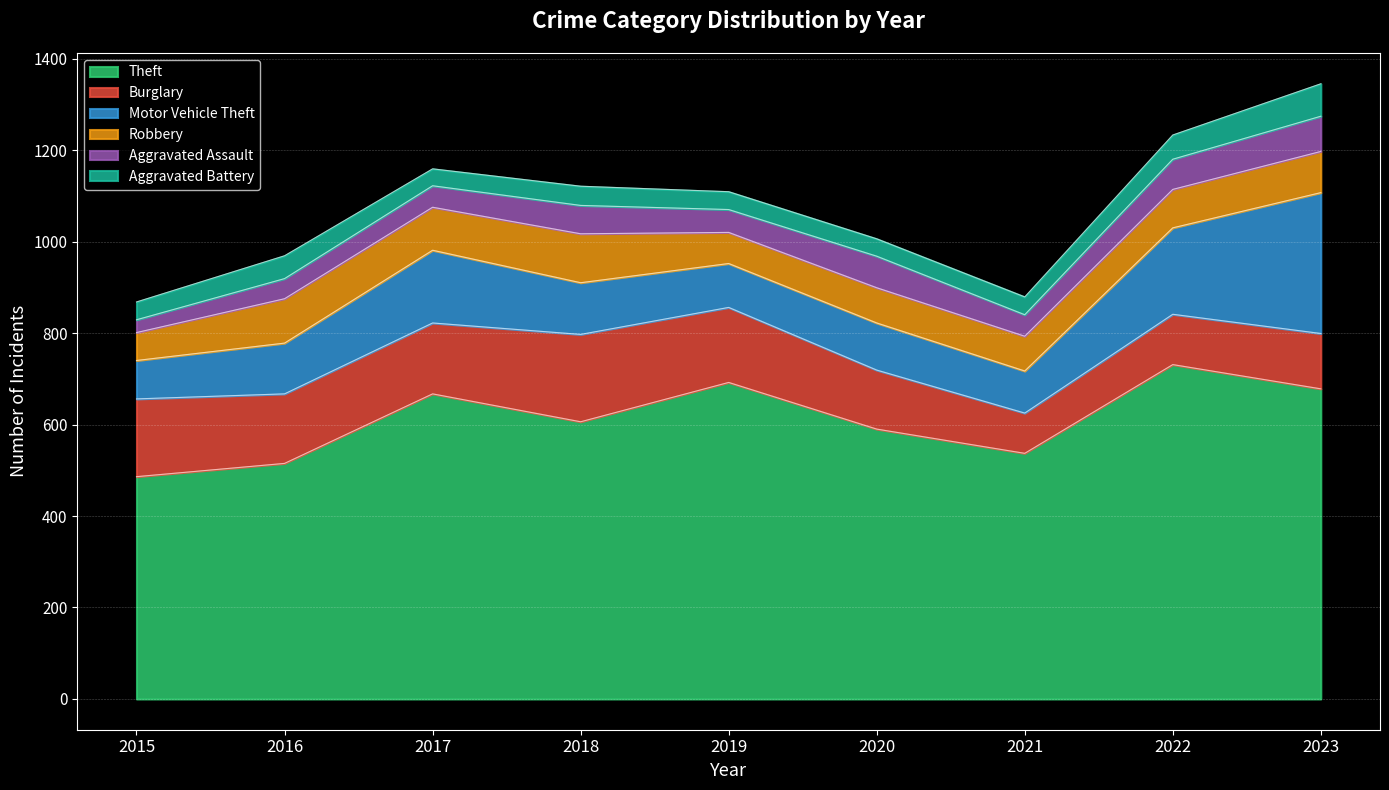

Where is Theft nearest to the value 608?

2018